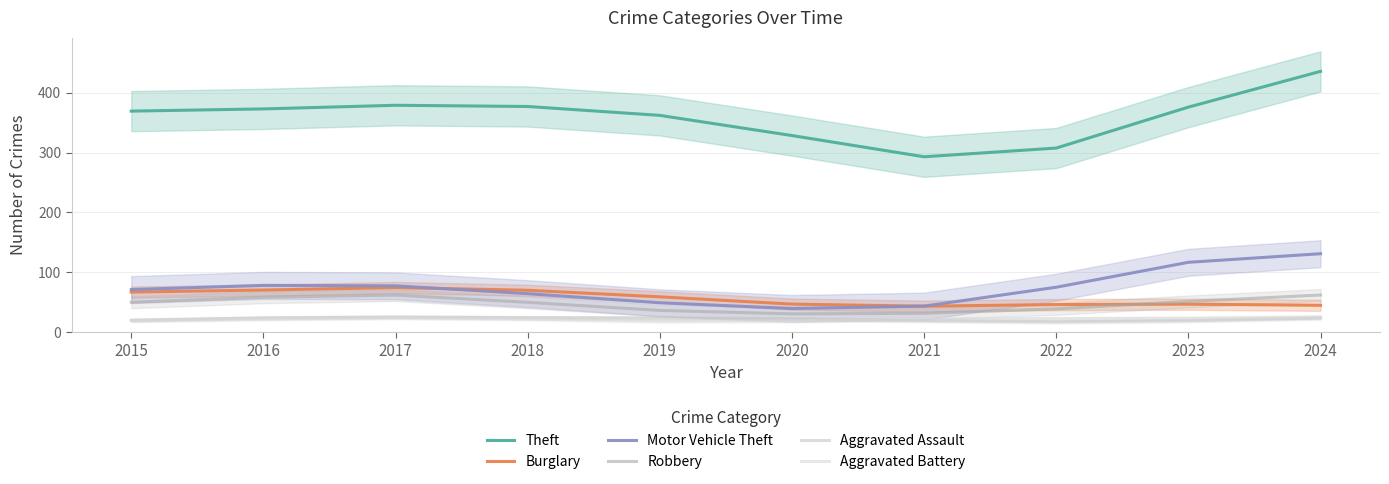

How many lines are shown in the chart?

6